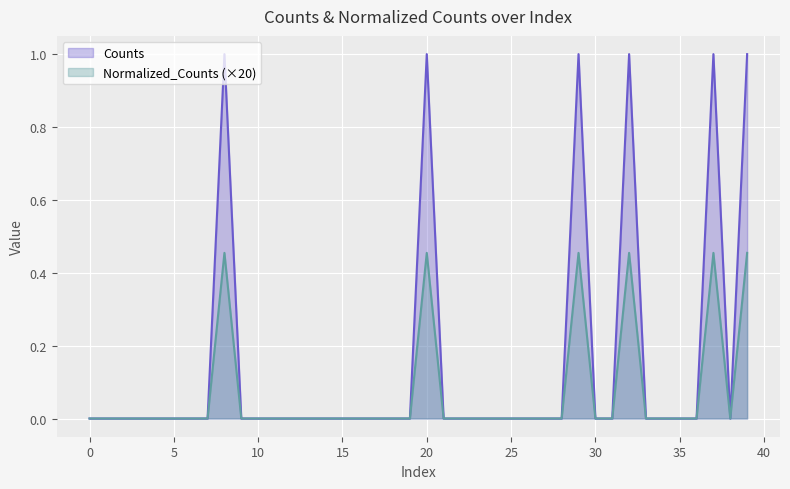

Is it true that Counts equals 0.7 at 0?

False